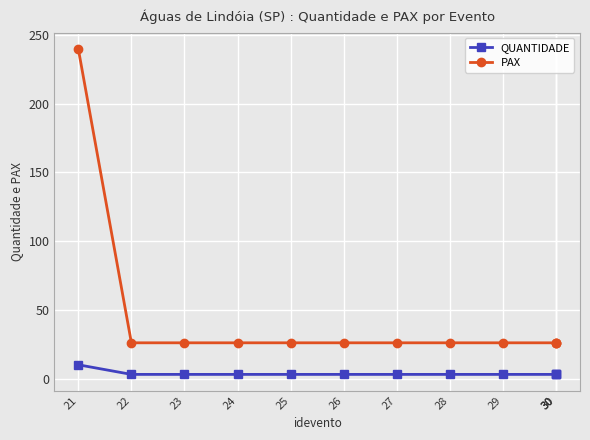

At which category does the chart reach its peak across all series?

21